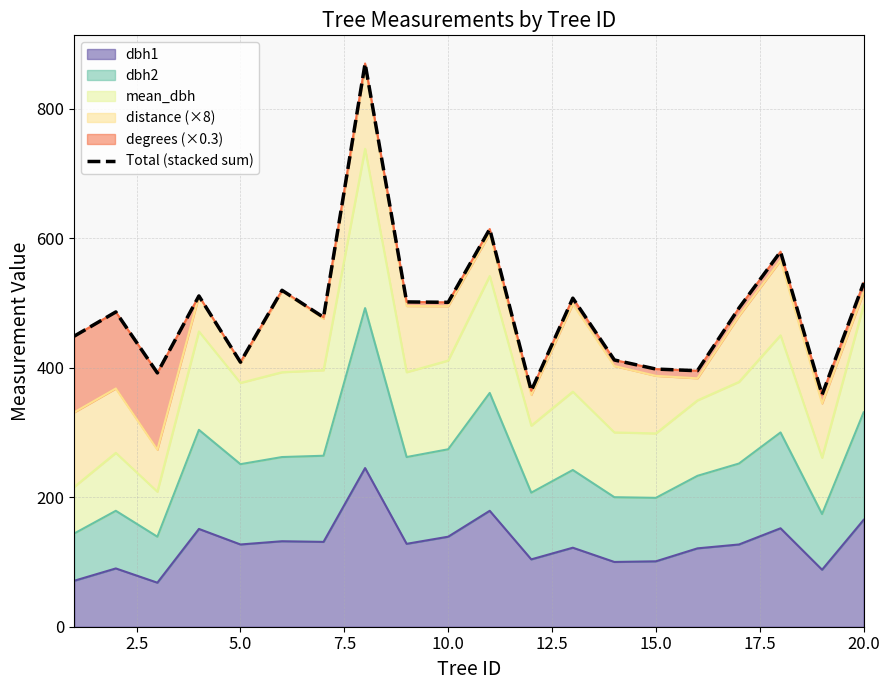

What is the highest value of the dbh1 series?

245